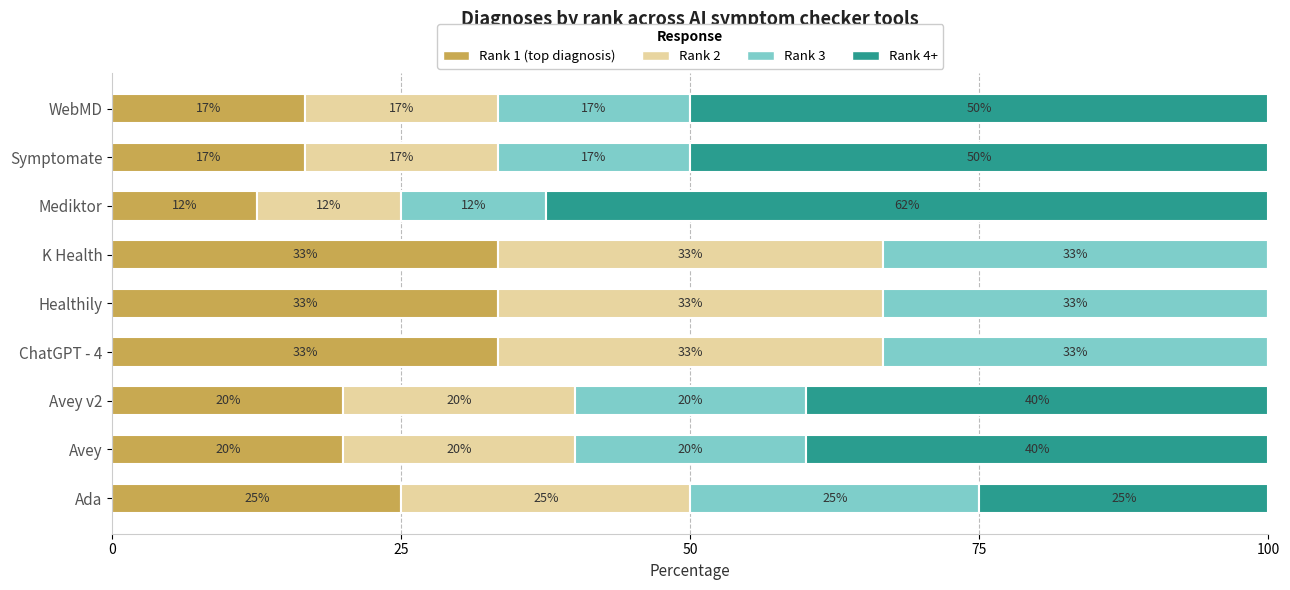

What are all the series names shown in the legend?

Rank 1 (top diagnosis), Rank 2, Rank 3, Rank 4+